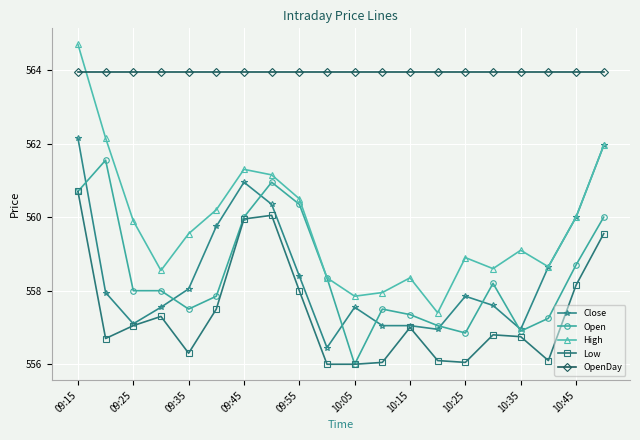

True or false: Low and High cross at least once.

False